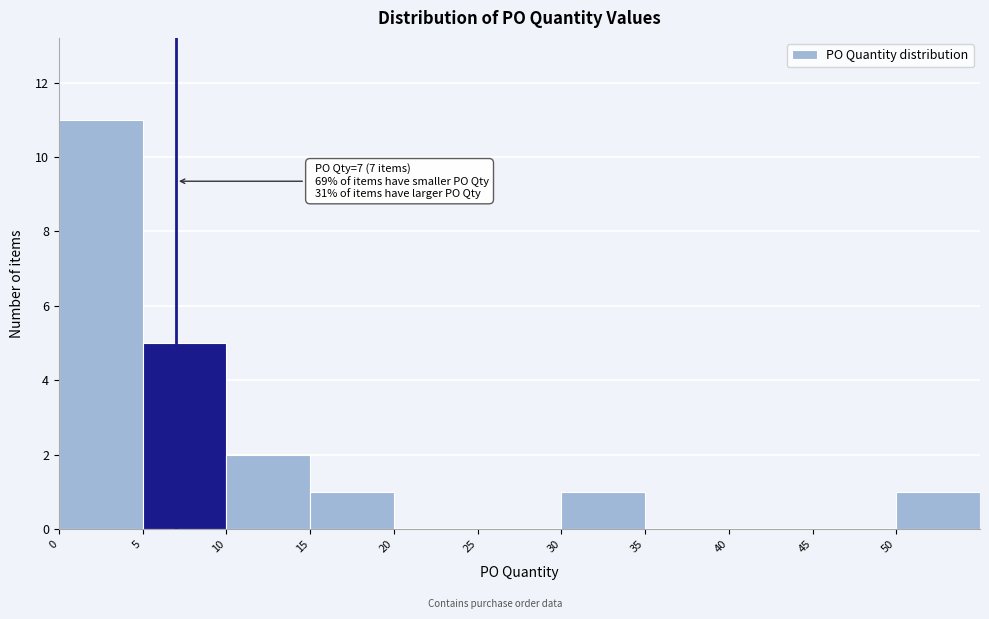

Which range on the x-axis has the tallest bar?

0 to 5